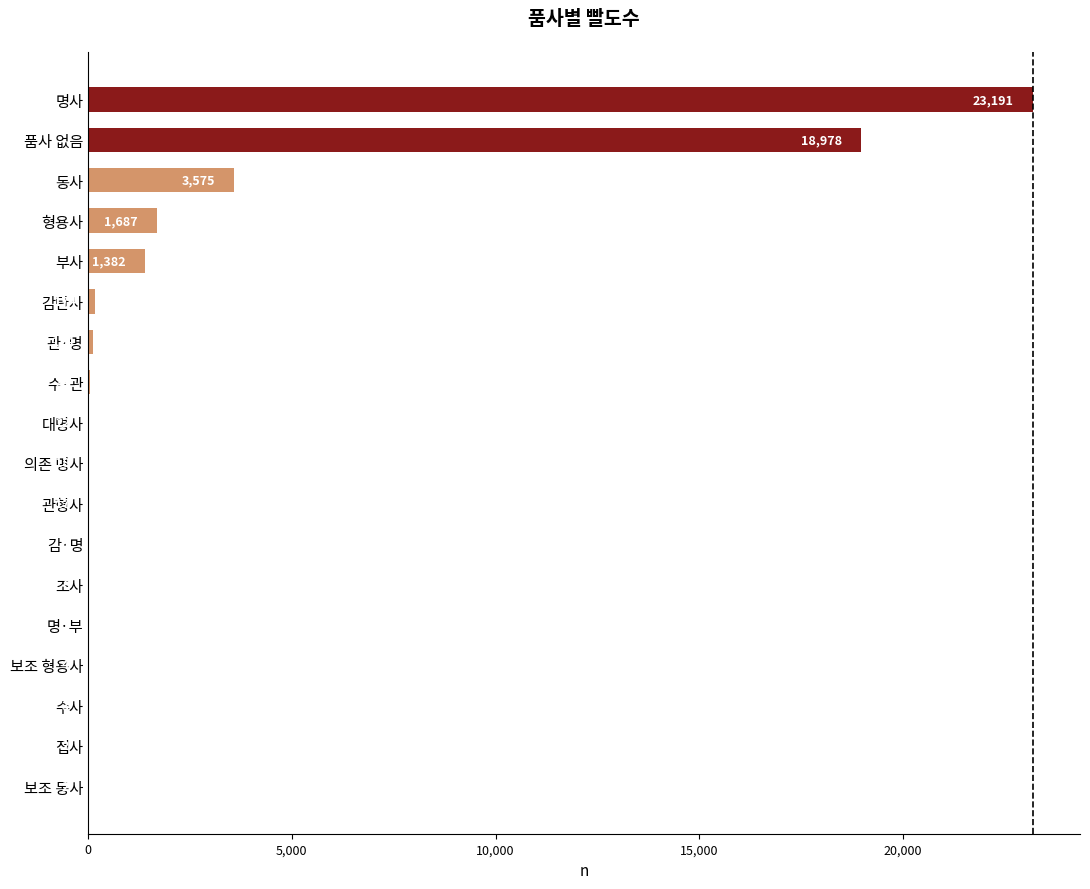

At which label is the value closest to 11596?

품사 없음